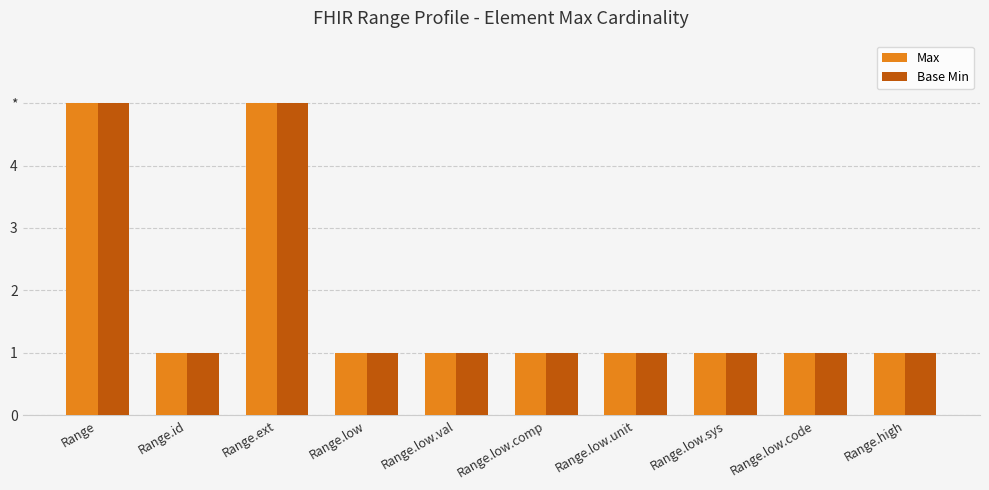

What is the total value across all series at Range.low.comp?

2